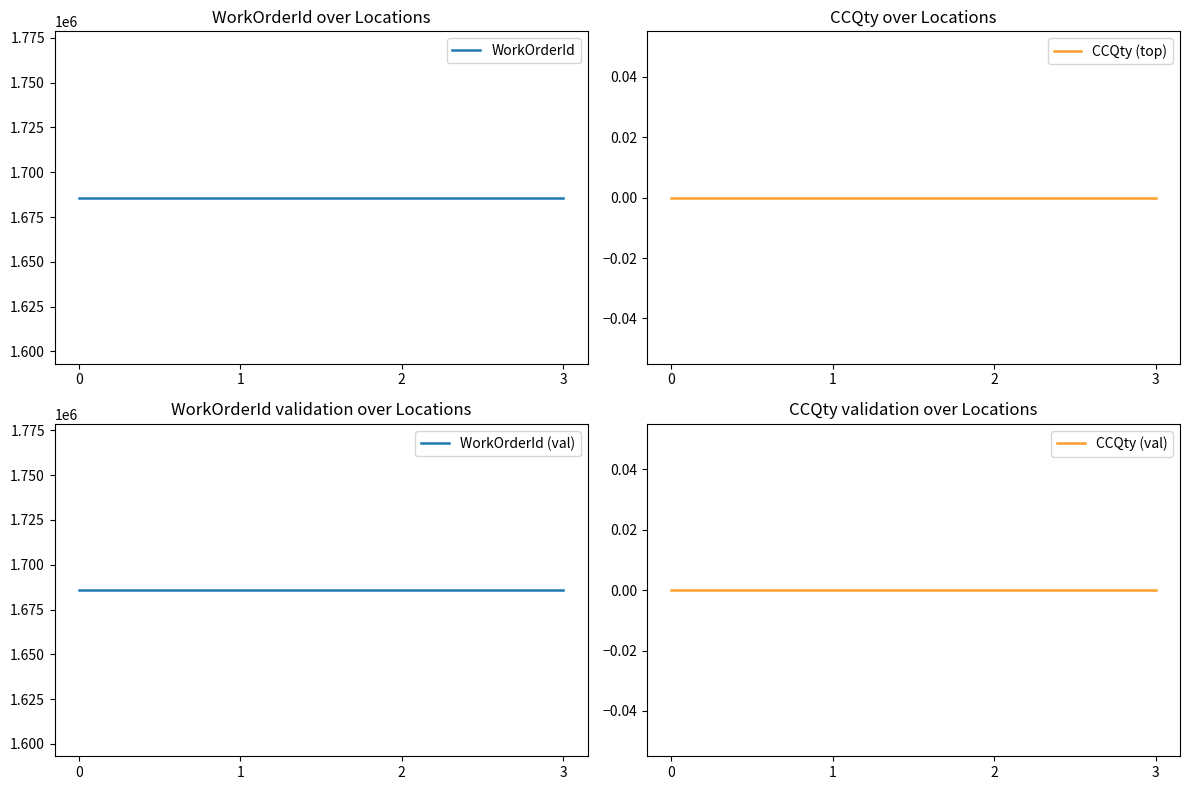

At how many categories does at least one series exceed 1159190?

4